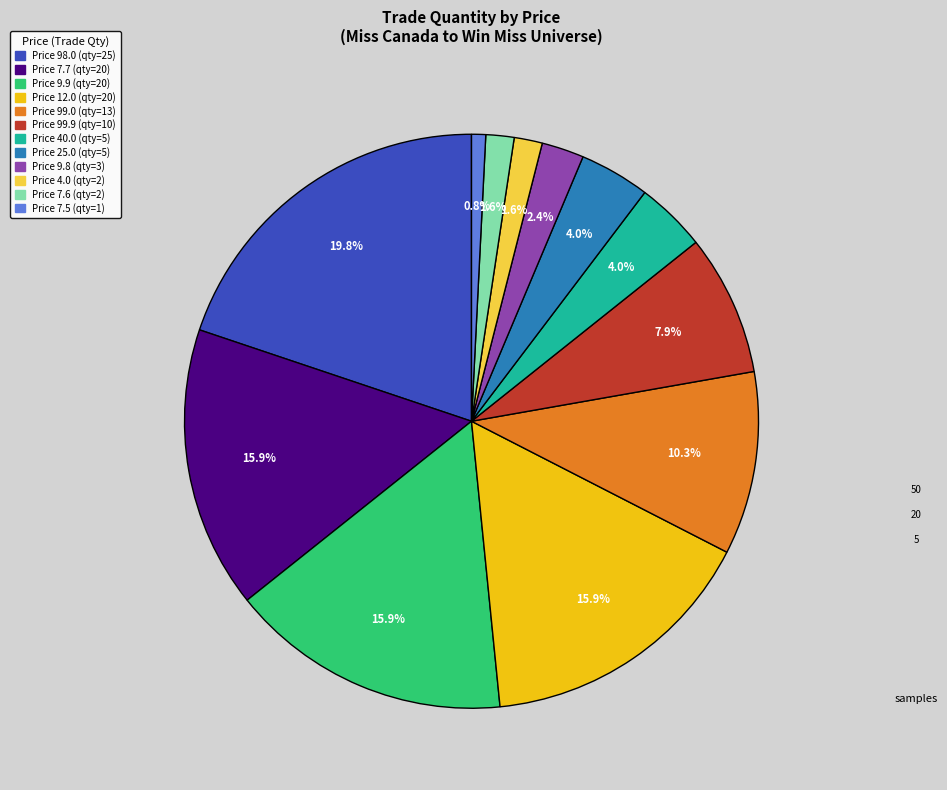

Does any single category account for the majority?

No